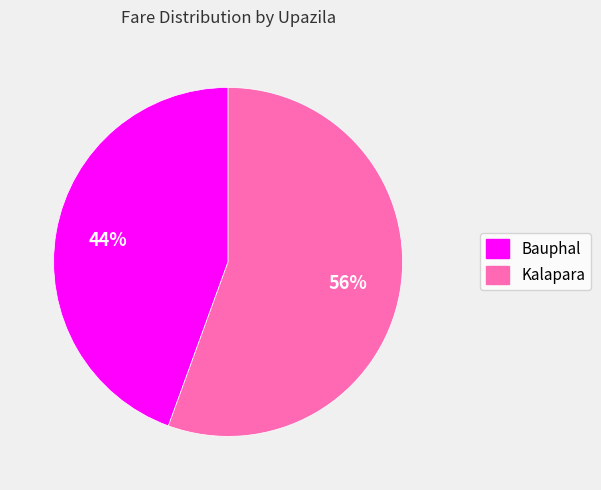

Is Bauphal the majority of the pie?

No